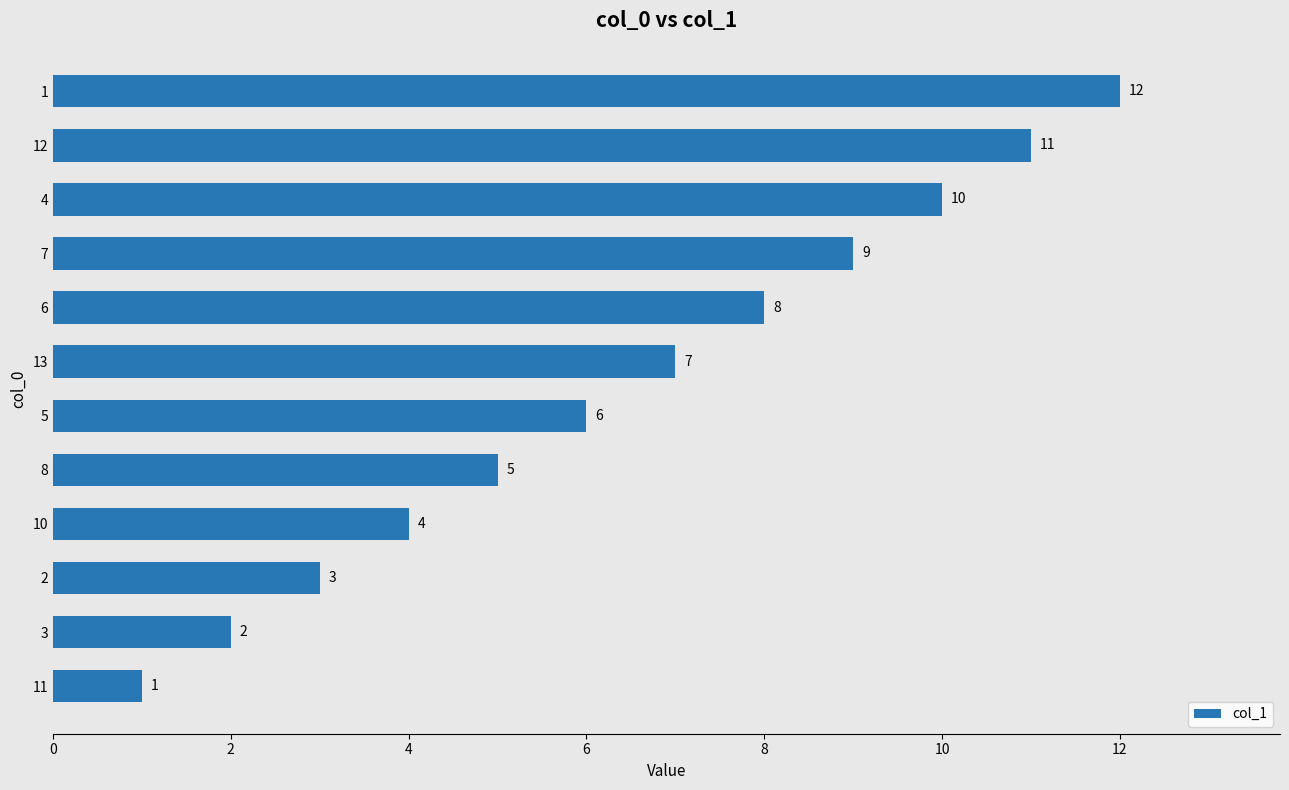

What is the sum of all values?

78